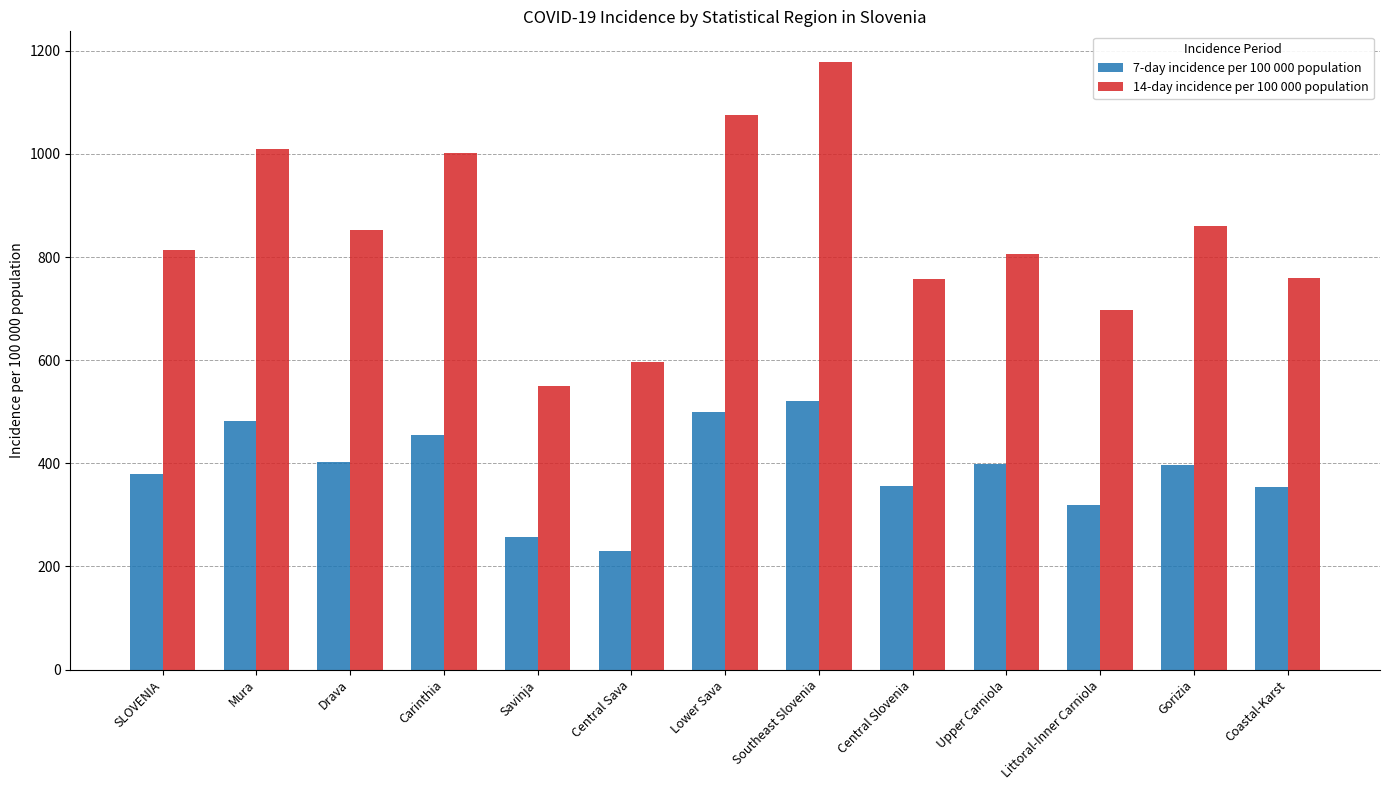

The 14-day incidence per 100 000 population series shows 805.0 at Upper Carniola. True or false?

True